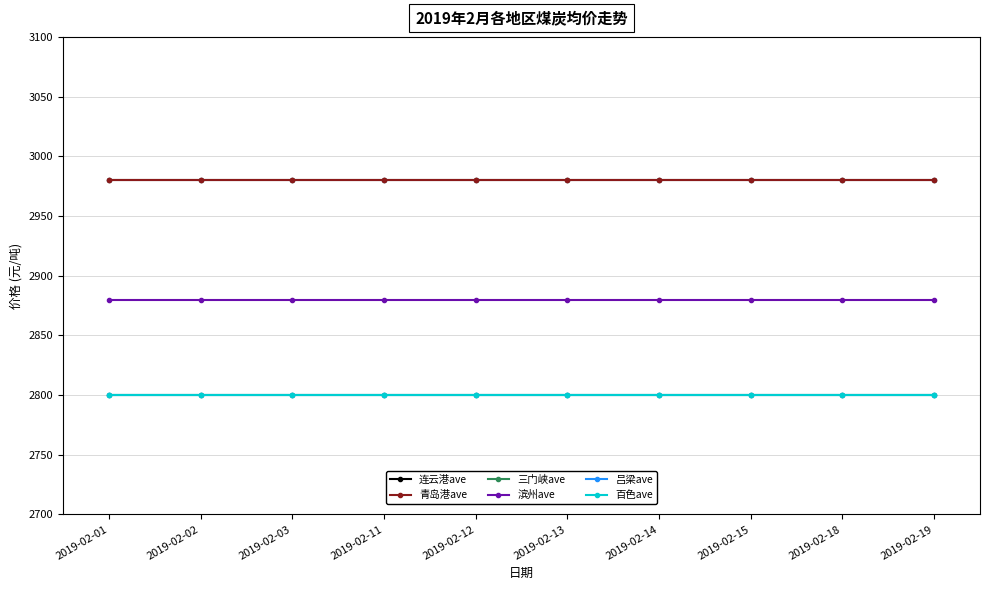

Is the value of 百色ave at 2019-02-11 greater than the value of 三门峡ave at 2019-02-13?

No